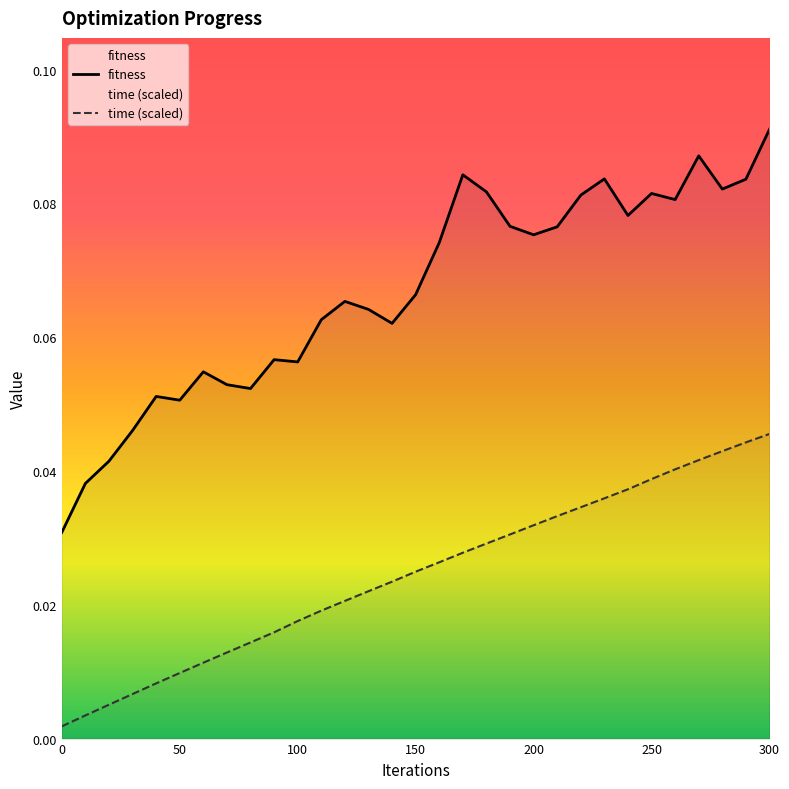

Reading left to right, what are all the values shown in this chart?

fitness: 0=0.0	10=0.0	20=0.0	30=0.0	40=0.1	50=0.1	60=0.1	70=0.1	80=0.1	90=0.1	100=0.1	110=0.1	120=0.1	130=0.1	140=0.1	150=0.1	160=0.1	170=0.1	180=0.1	190=0.1	200=0.1	210=0.1	220=0.1	230=0.1	240=0.1	250=0.1	260=0.1	270=0.1	280=0.1	290=0.1	300=0.1
time: 0=0.0	10=0.0	20=0.0	30=0.0	40=0.0	50=0.0	60=0.0	70=0.0	80=0.0	90=0.0	100=0.0	110=0.0	120=0.0	130=0.0	140=0.0	150=0.0	160=0.0	170=0.0	180=0.0	190=0.0	200=0.0	210=0.0	220=0.0	230=0.0	240=0.0	250=0.0	260=0.0	270=0.0	280=0.0	290=0.0	300=0.0